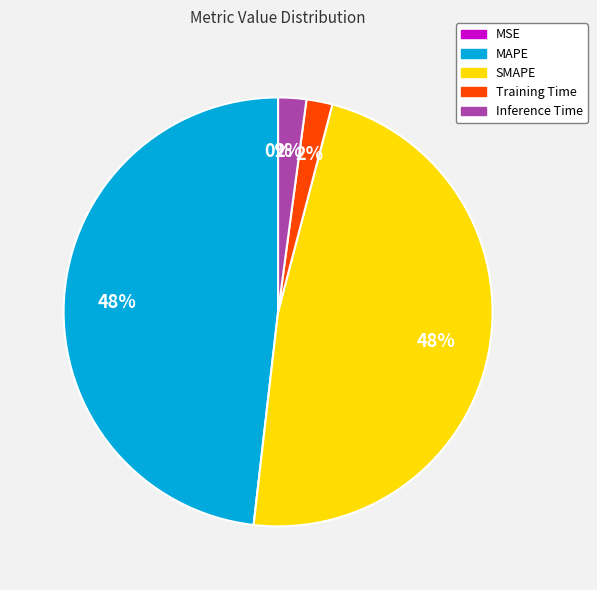

Between Training Time and SMAPE, which is larger?

SMAPE